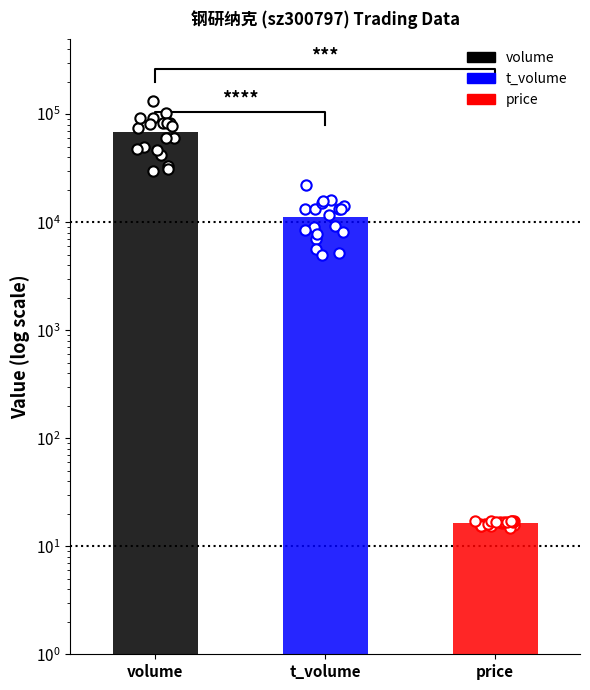

Which series contains the highest Y value?

volume